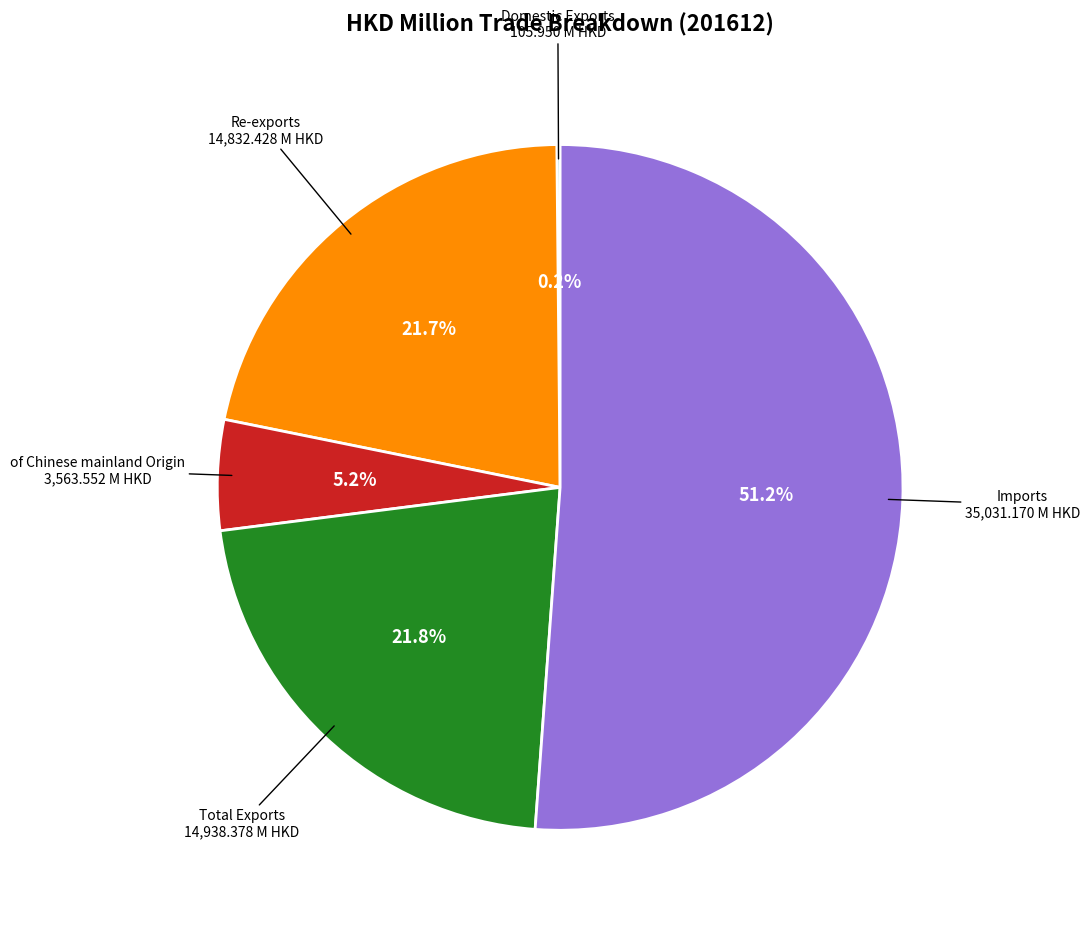

Does any single category account for the majority?

Yes